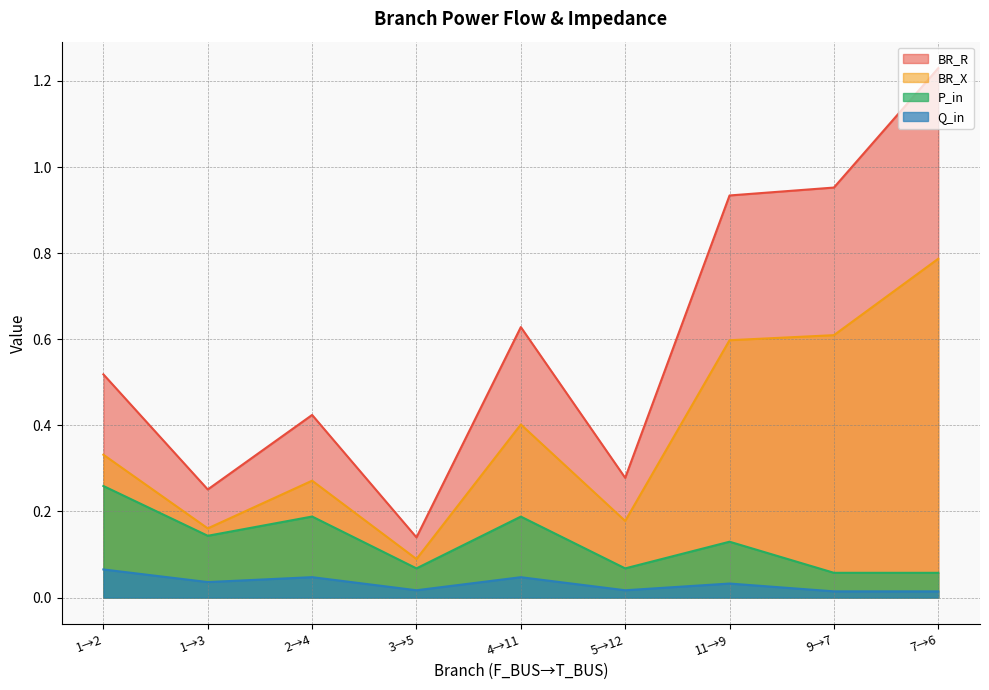

The P_in series shows 0.2 at 11→9. True or false?

False